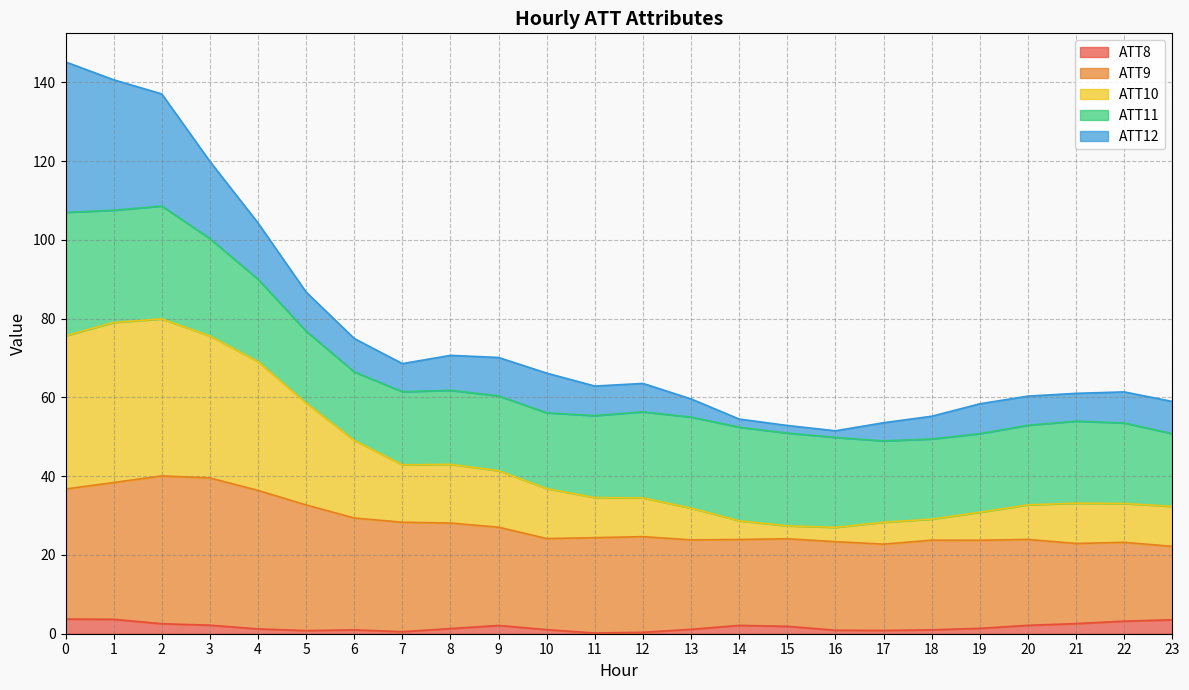

The value of ATT8 at 4 is 1.2. True or false?

True